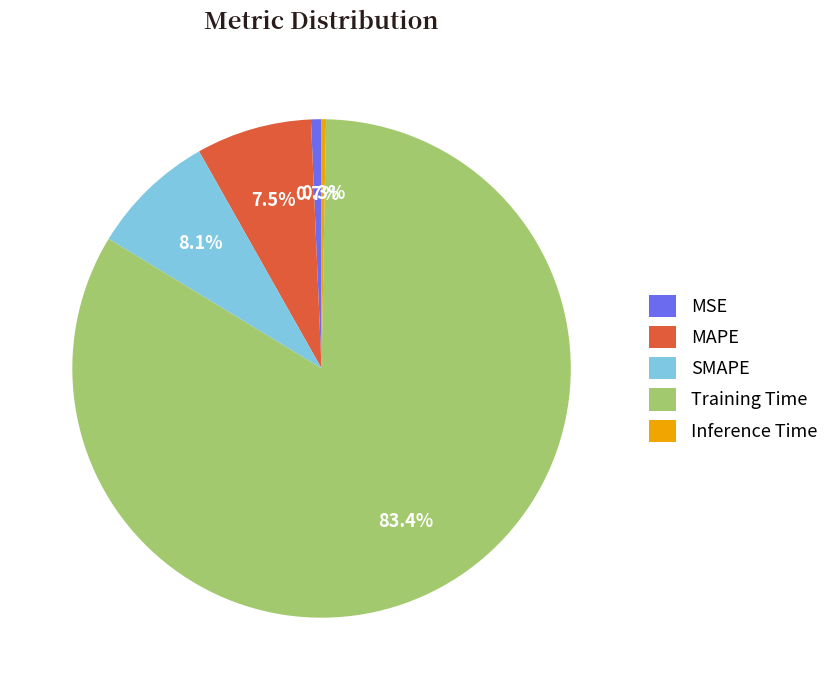

What percentage do MSE and Inference Time together represent?

1.0%